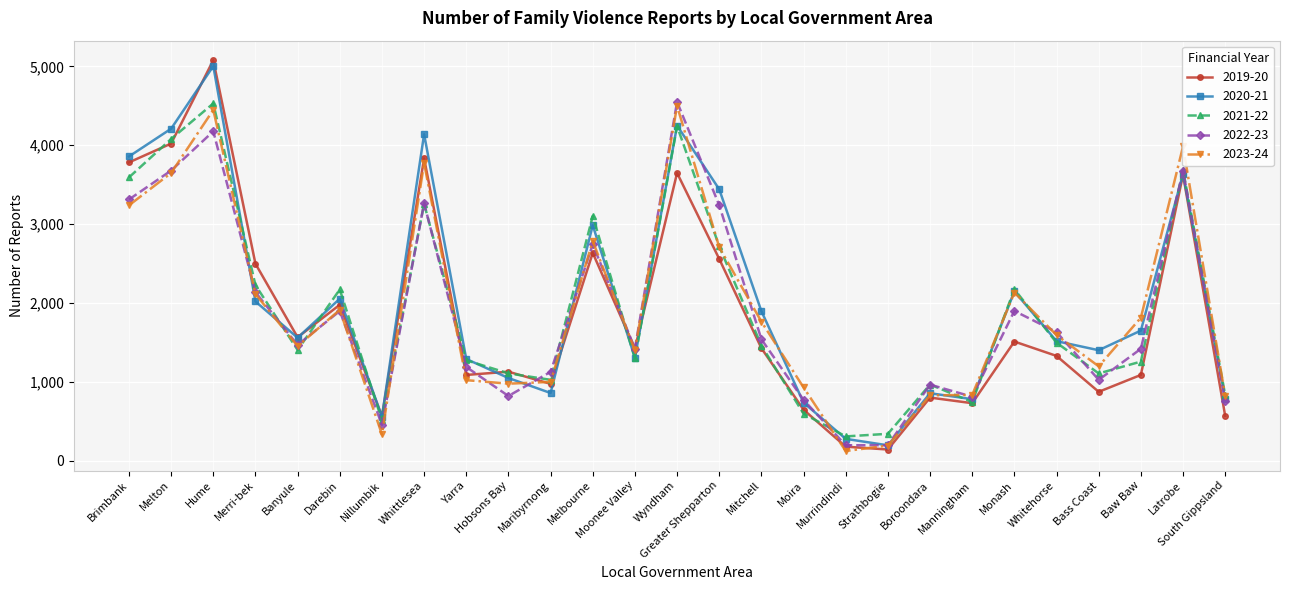

Between which two adjacent categories do 2020-21 and 2023-24 first intersect?

Hume and Merri-bek